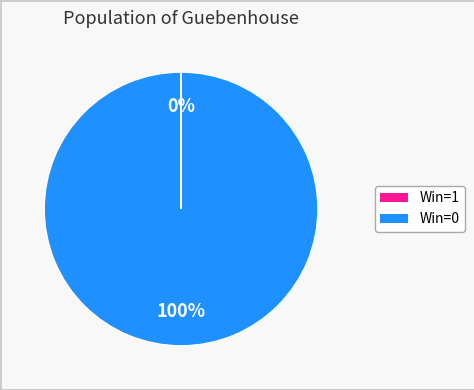

To the nearest percent, what is the average slice percentage?

50%